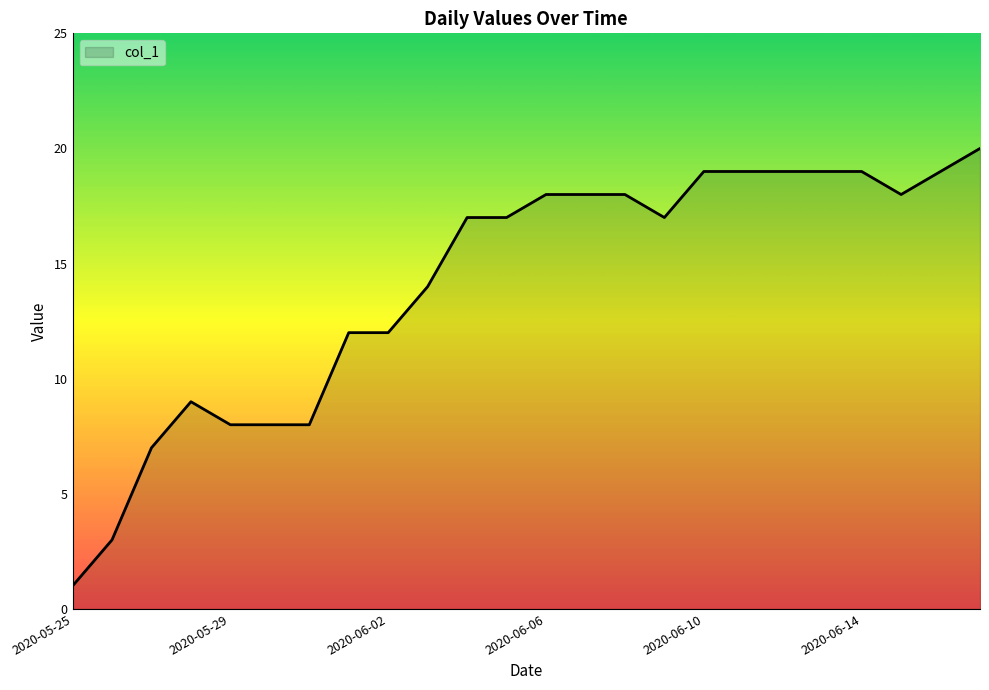

What is the difference between the maximum and minimum values?

19